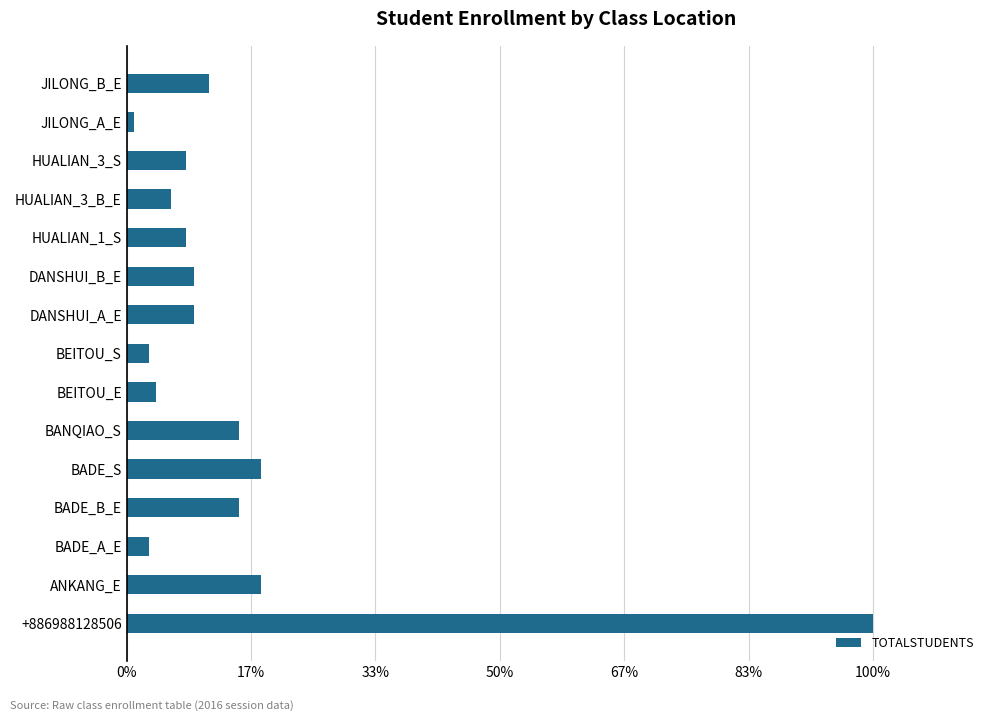

What is the greatest value displayed?

100